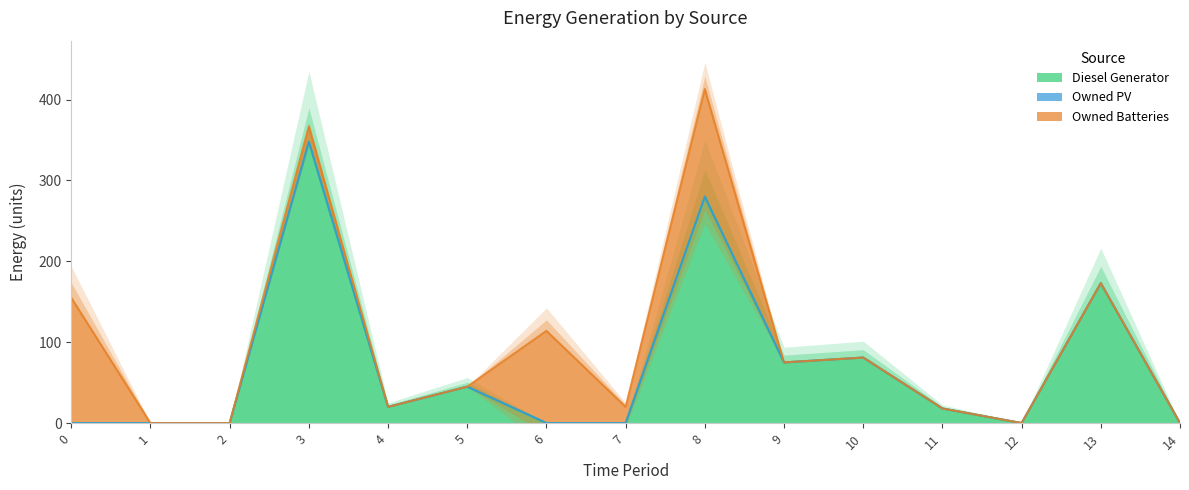

The value of Owned Batteries at 1 is 0.0. True or false?

True